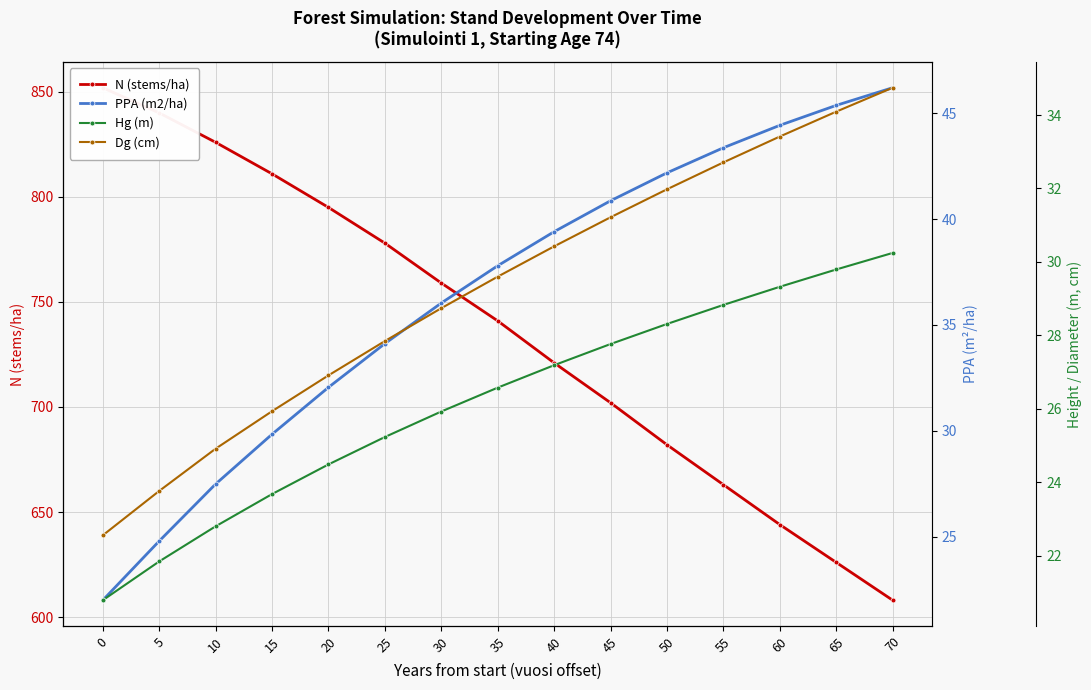

What is the value of the Dg (cm) point at the 15th from the left?

34.7